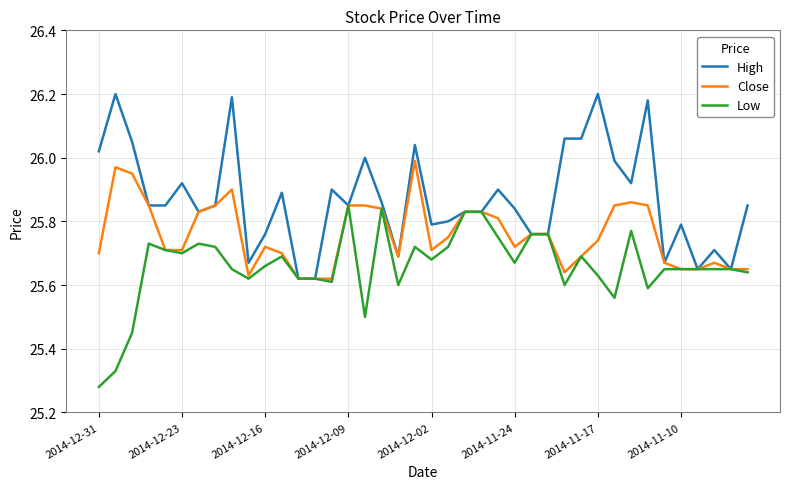

Which series has the largest total across all categories?

High